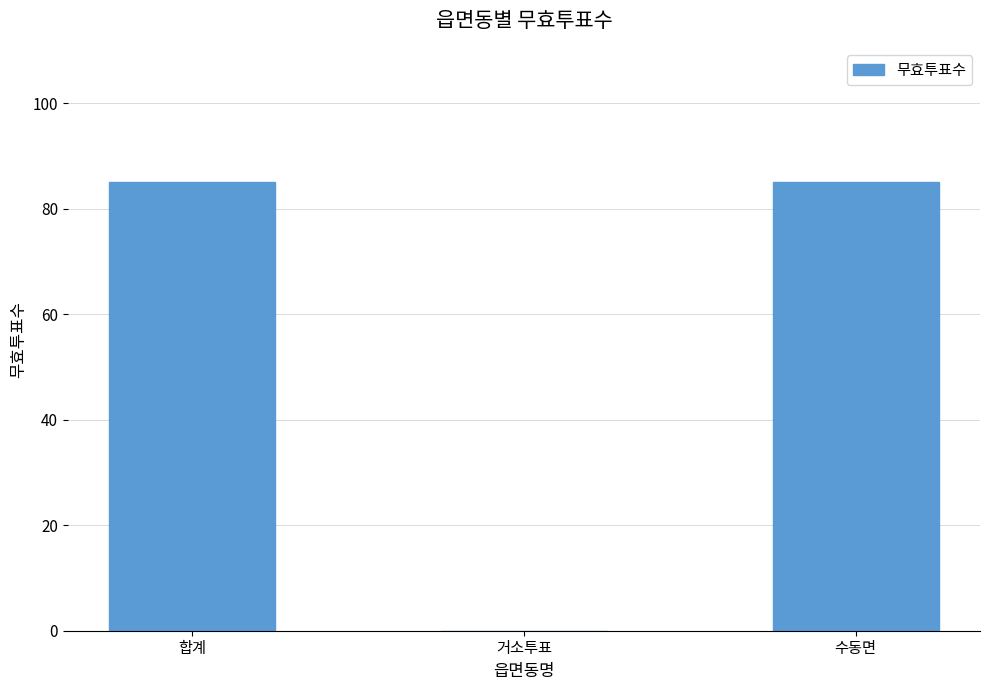

At which label is the value closest to 42?

거소투표